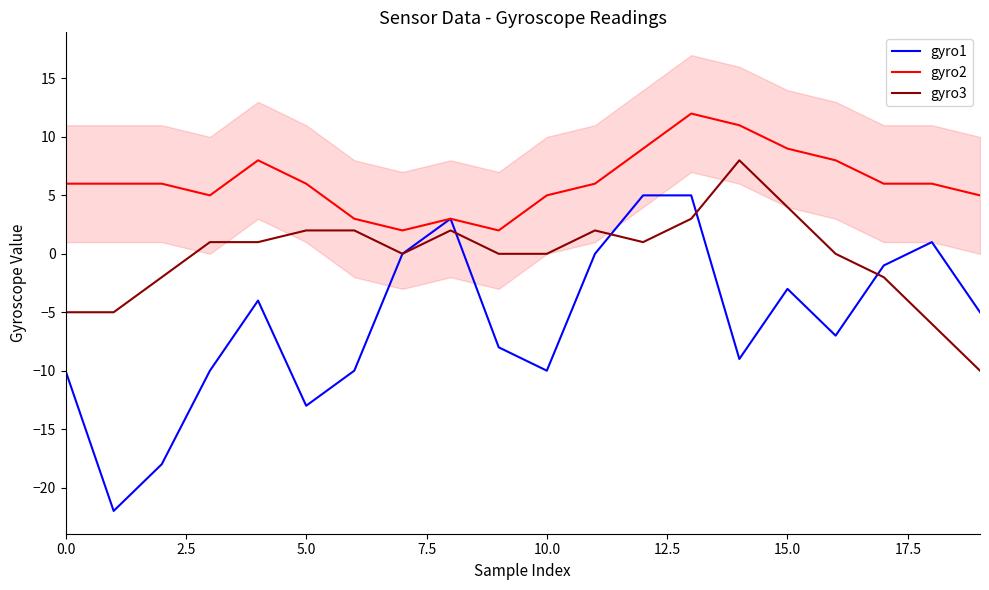

How many interior local valleys does the gyro3 series have?

2